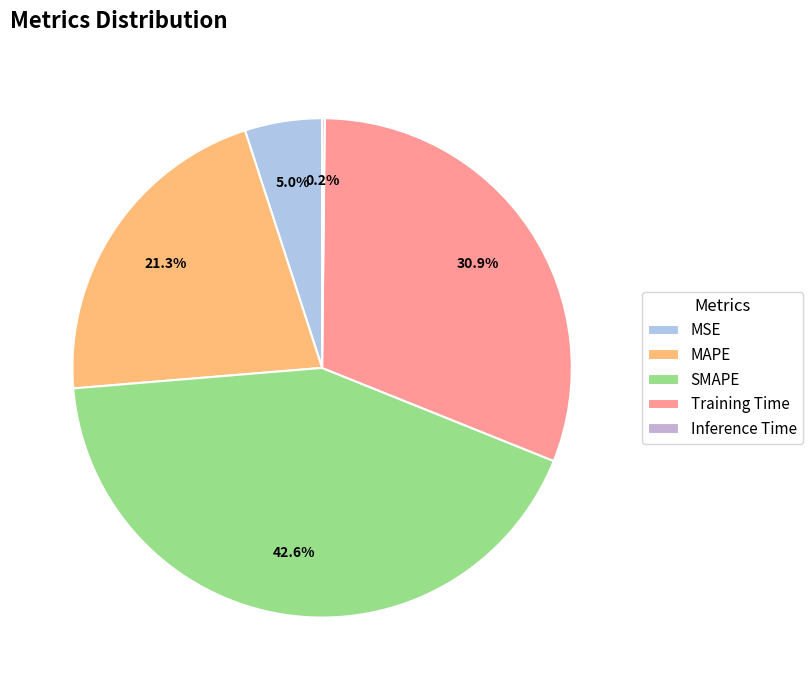

The MAPE slice represents 31% of the pie. True or false?

False